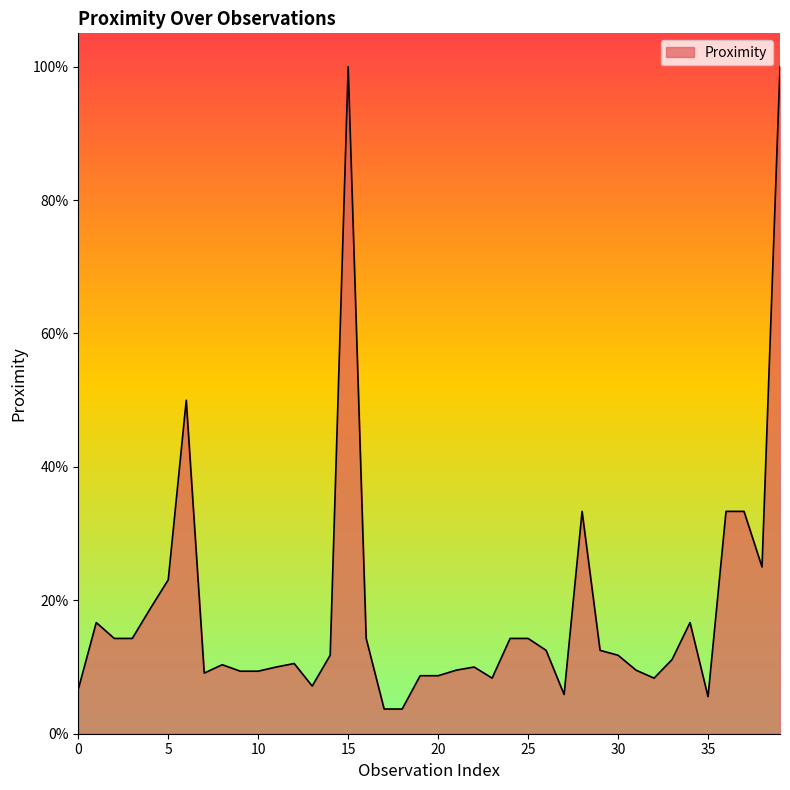

What is the value of the 20th point from the left?

0.1